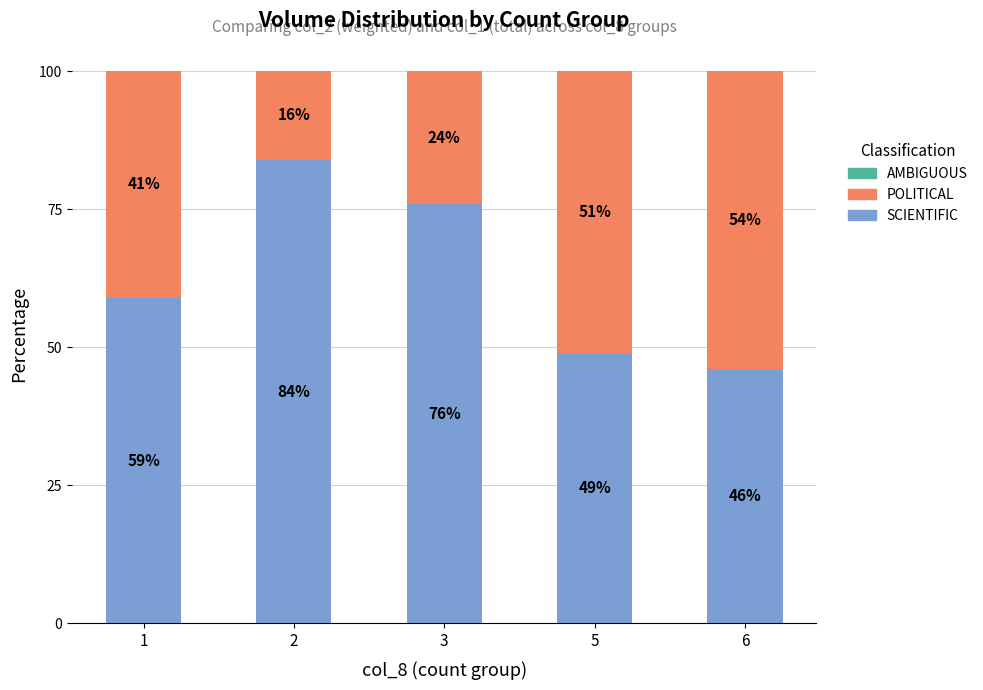

What value does the SCIENTIFIC series have at 2, to the nearest 10?

80